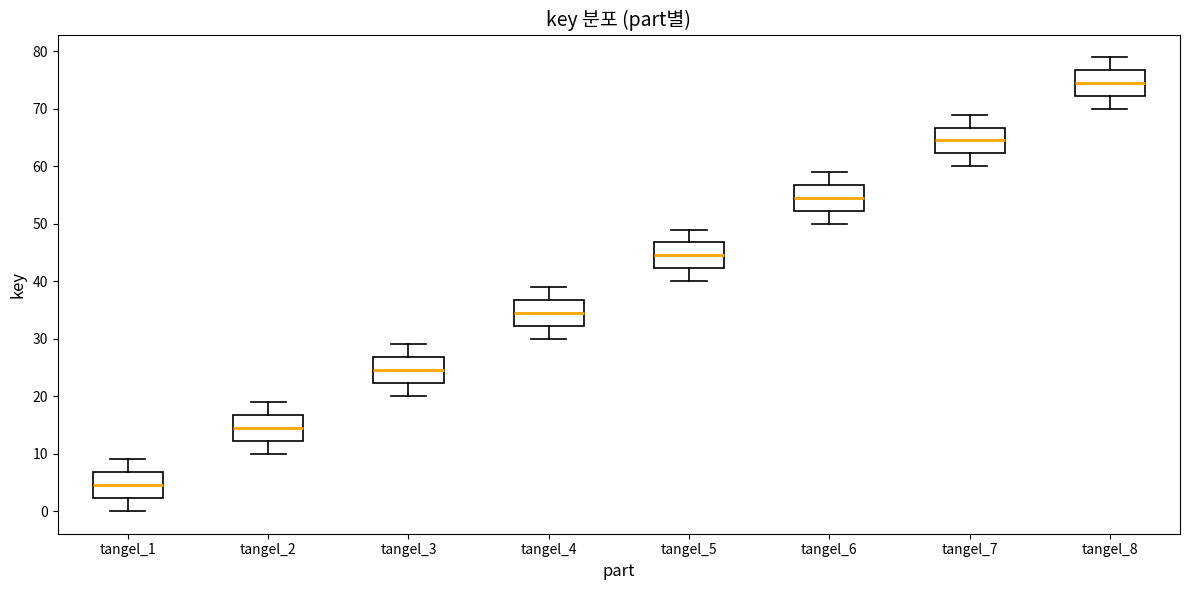

Reading left to right, read every box against the y-axis: the position of its median line, the range the box covers, and the ends of its whiskers. The values are not printed on the chart, so give them approximately, as read against the axis.

tangel_1: median 5, box 2 to 7, whiskers 0 to 9
tangel_2: median 15, box 12 to 17, whiskers 10 to 19
tangel_3: median 25, box 22 to 27, whiskers 20 to 29
tangel_4: median 35, box 32 to 37, whiskers 30 to 39
tangel_5: median 45, box 42 to 47, whiskers 40 to 49
tangel_6: median 55, box 52 to 57, whiskers 50 to 59
tangel_7: median 65, box 62 to 67, whiskers 60 to 69
tangel_8: median 75, box 72 to 77, whiskers 70 to 79